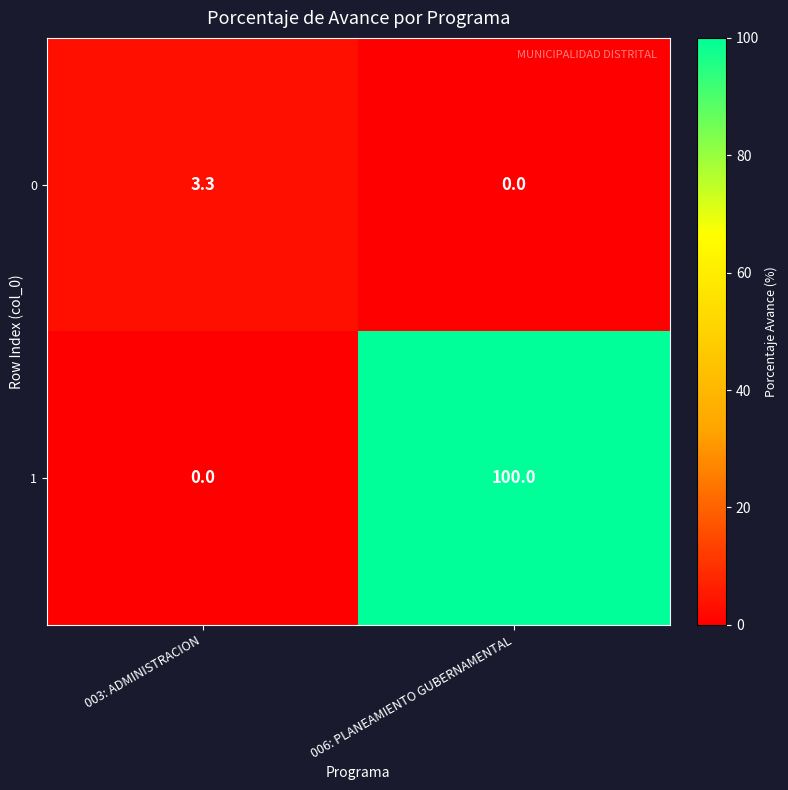

Is it true that 0 equals 2.0 at 003: ADMINISTRACION?

False